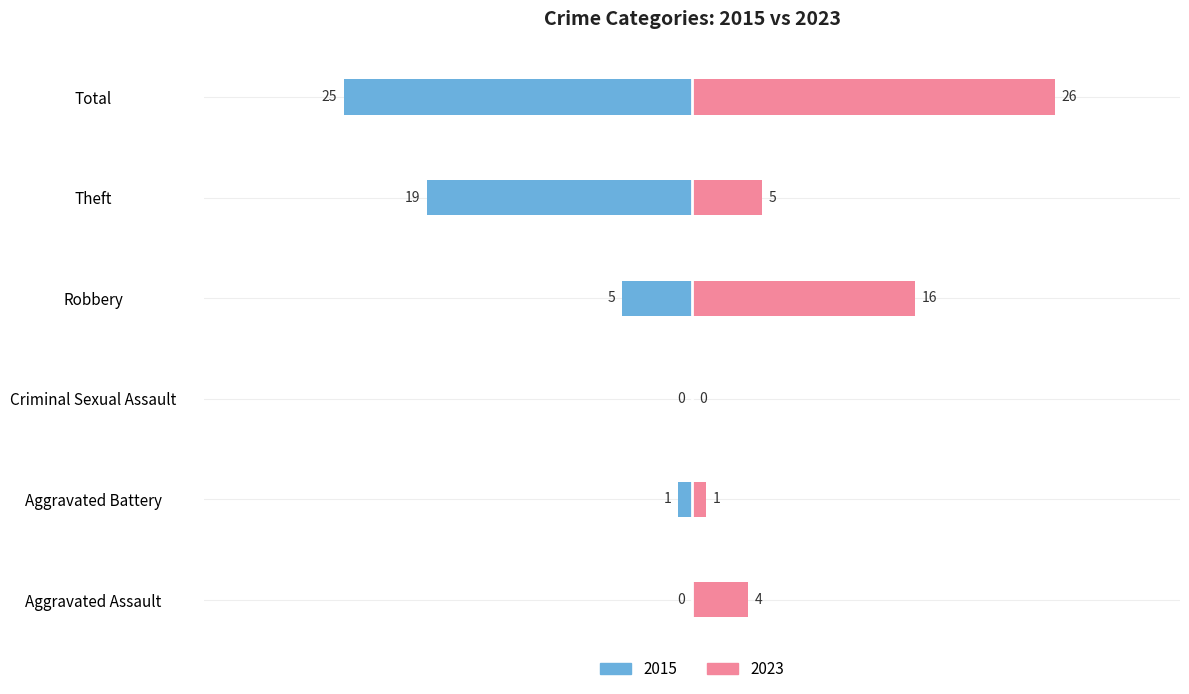

The value of Left (2015) at Robbery is -7. True or false?

False